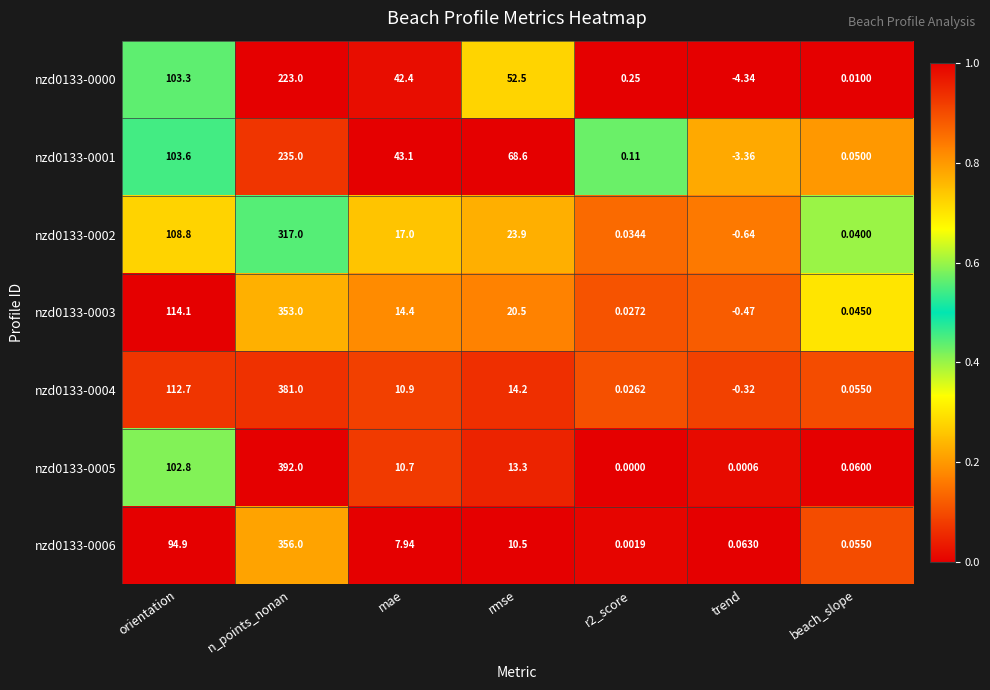

Is the value of nzd0133-0005 at orientation greater than the value of nzd0133-0000 at orientation?

No